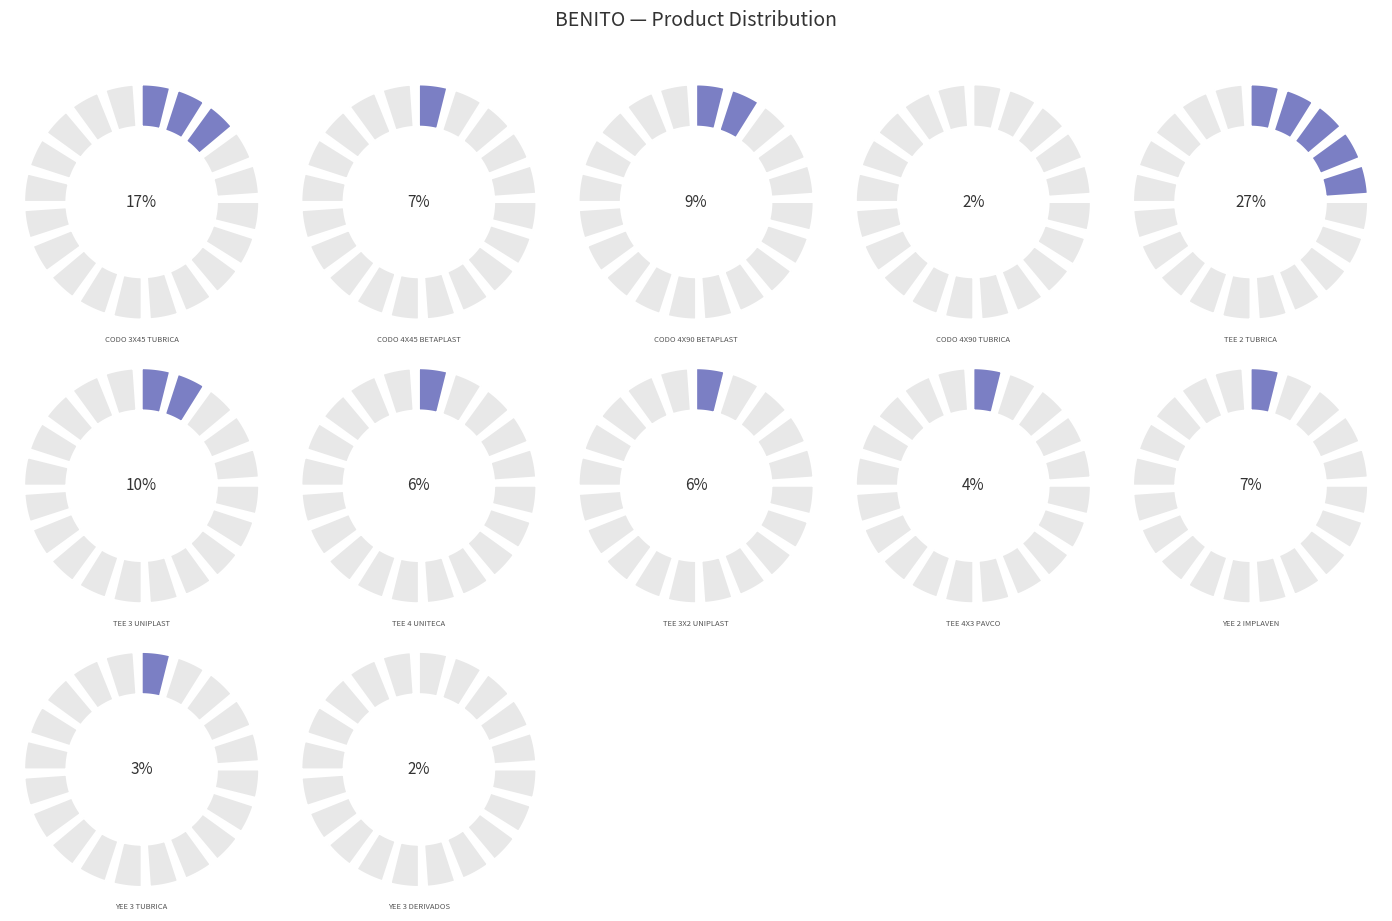

How many slices are in this pie chart?

12